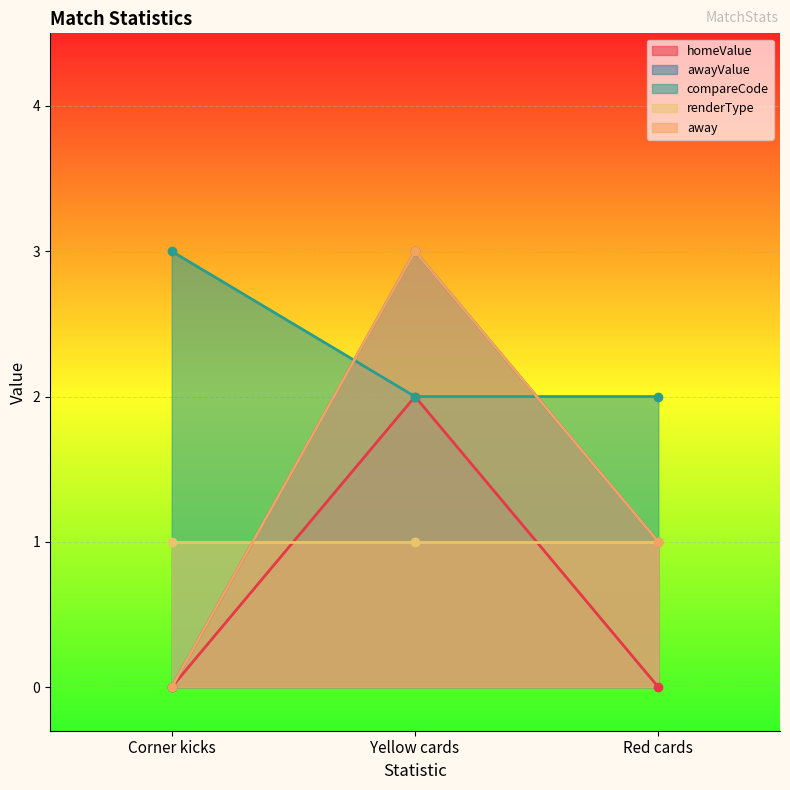

Which series has the widest spread of values?

awayValue